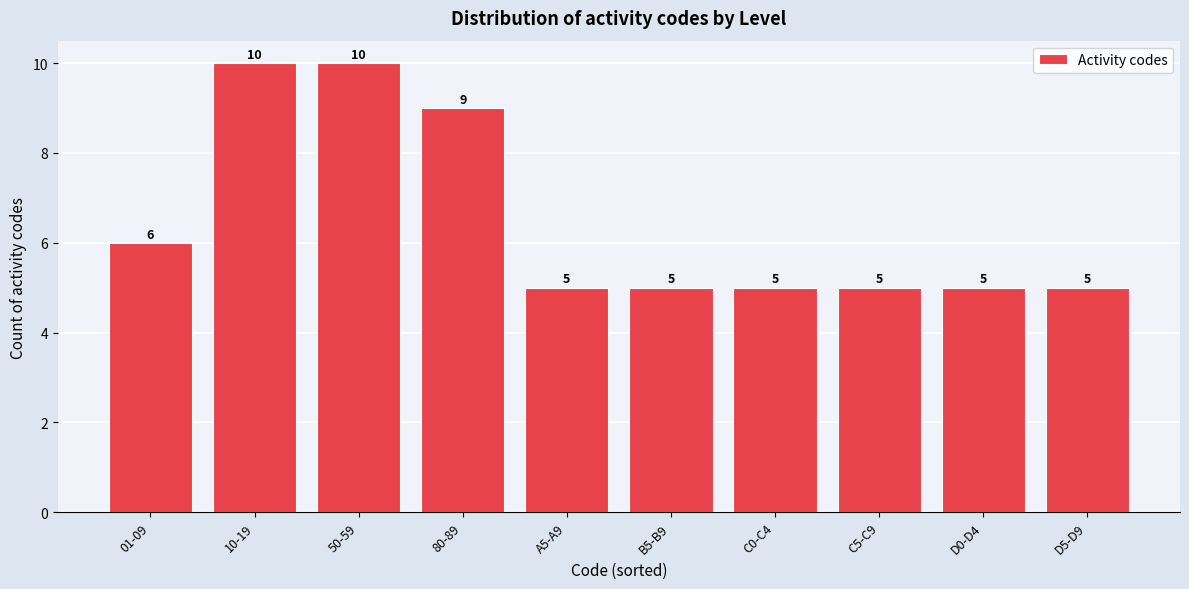

Reading right to left, what are all the values shown in this chart?

D5-D9=5	D0-D4=5	C5-C9=5	C0-C4=5	B5-B9=5	A5-A9=5	80-89=9	50-59=10	10-19=10	01-09=6